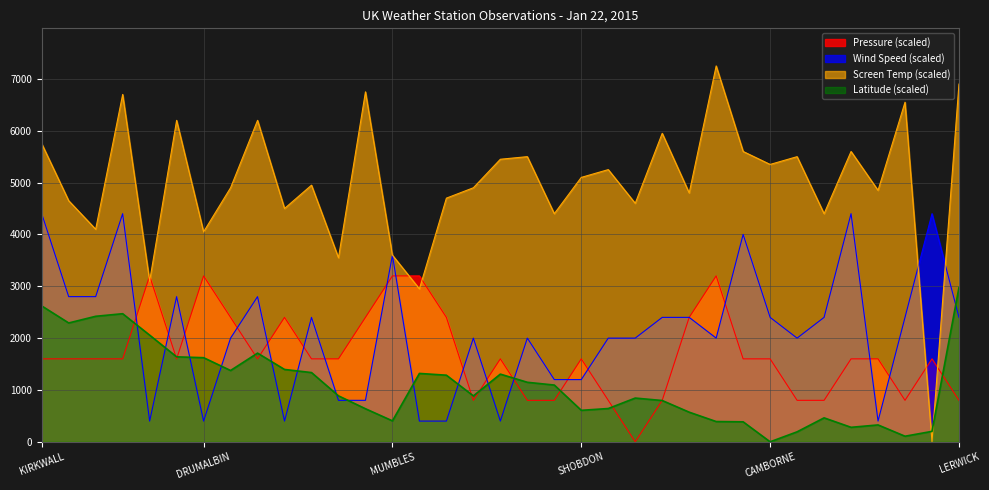

At which category is the sum across all series the highest?

WICK